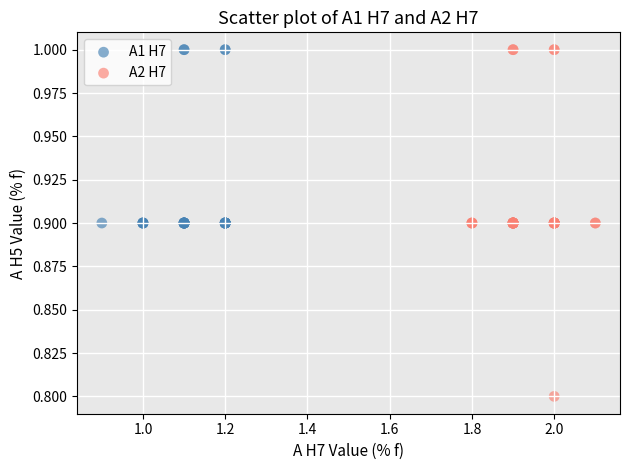

Which series has the largest Y range (max minus min)?

A2 H7